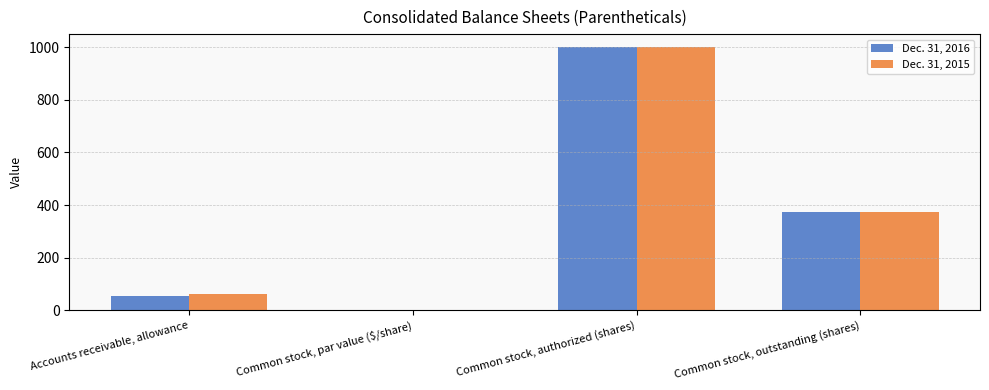

At which category is the sum across all series the highest?

Common stock, authorized (shares)